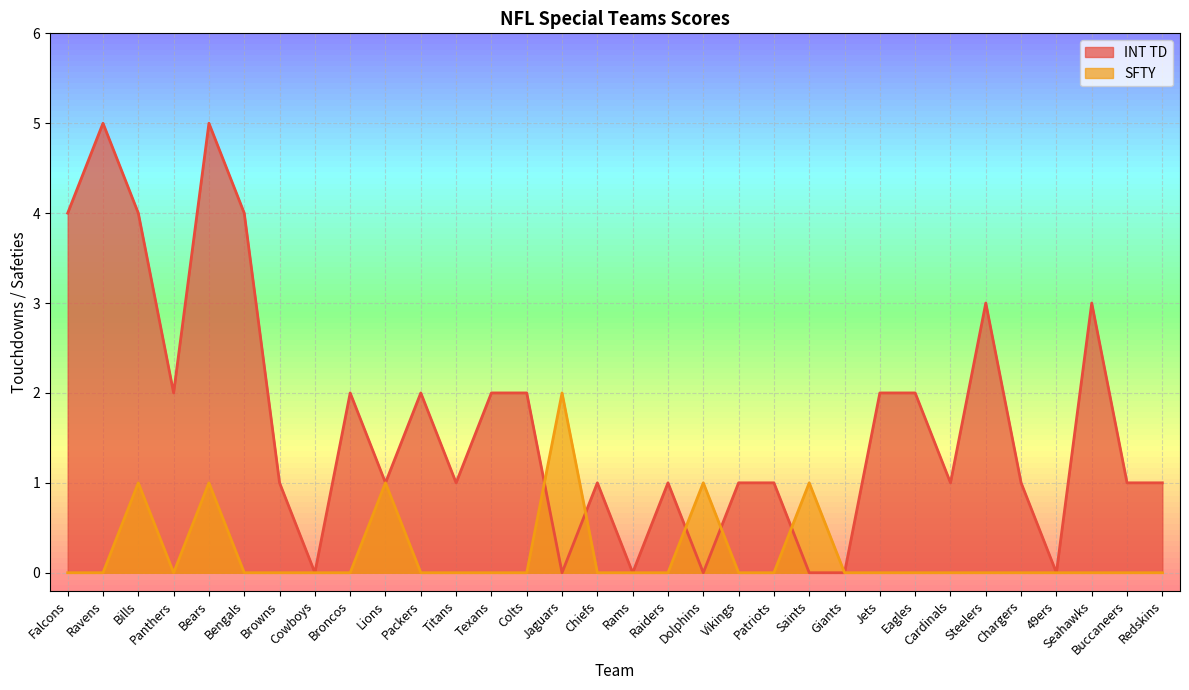

List the series in order of their peak value, highest first.

INT TD, SFTY